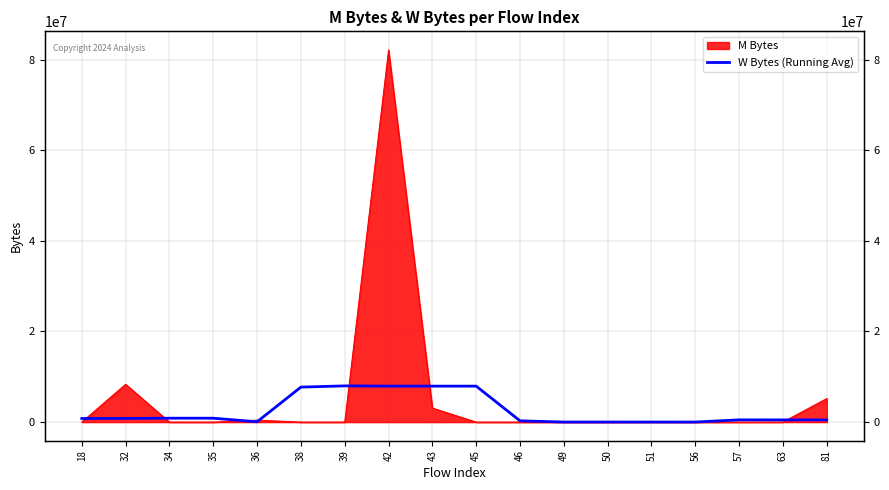

What is the difference between the second highest and minimum values?

7920001.0